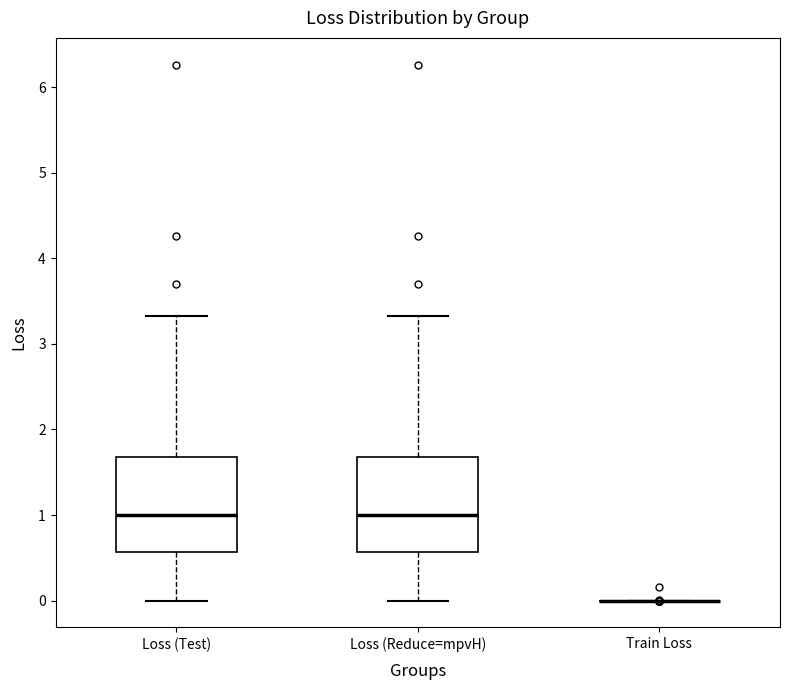

Reading left to right, read every box against the y-axis: the position of its median line, the range the box covers, and the ends of its whiskers. The values are not printed on the chart, so give them approximately, as read against the axis.

Loss (Test): median 1.0, box 0.6 to 1.7, whiskers 0.0 to 3.3
Loss (Reduce=mpvH): median 1.0, box 0.6 to 1.7, whiskers 0.0 to 3.3
Train Loss: box collapsed to a line at 0.0, whiskers 0.0 to 0.0